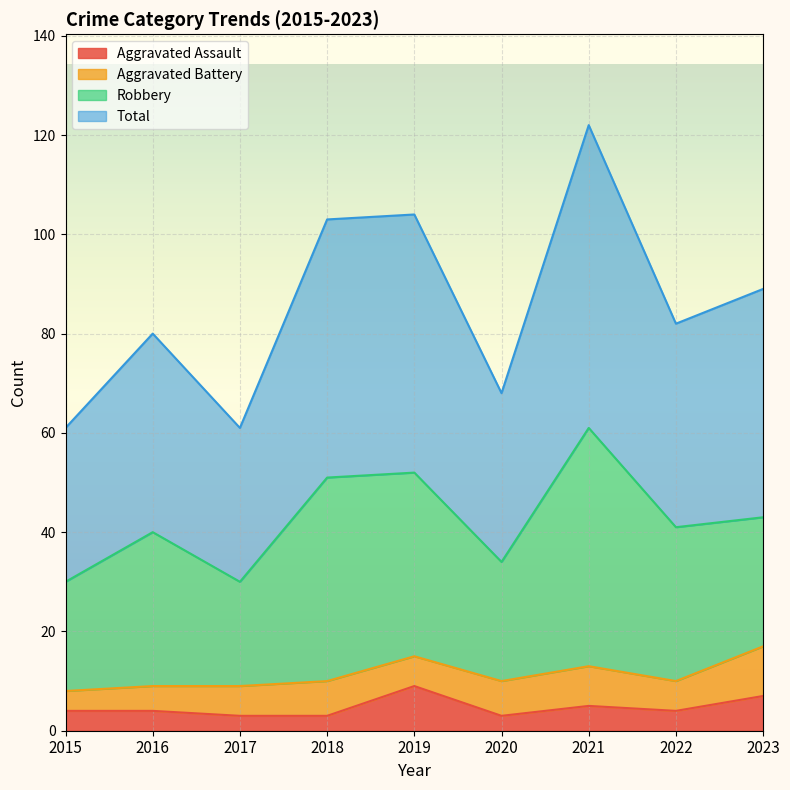

What is the sum of the Total values at 2020 and 2023?

157